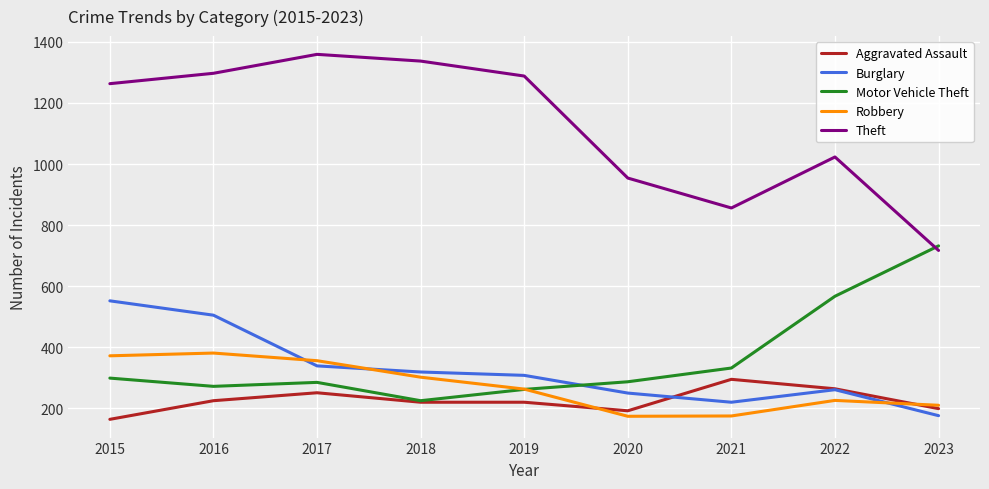

At 2015, list the series in order from largest to smallest.

Theft, Burglary, Robbery, Motor Vehicle Theft, Aggravated Assault